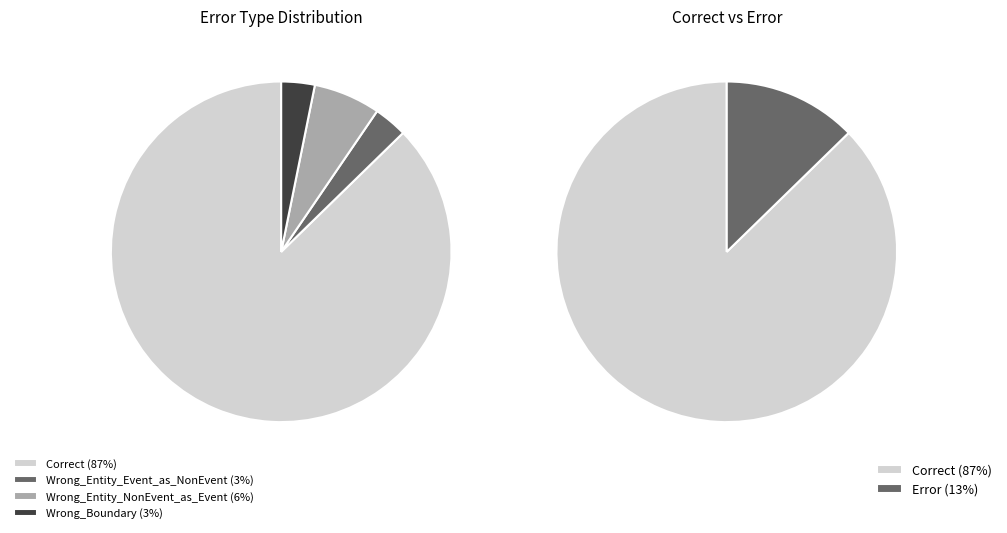

Is Correct the majority of the pie?

Yes